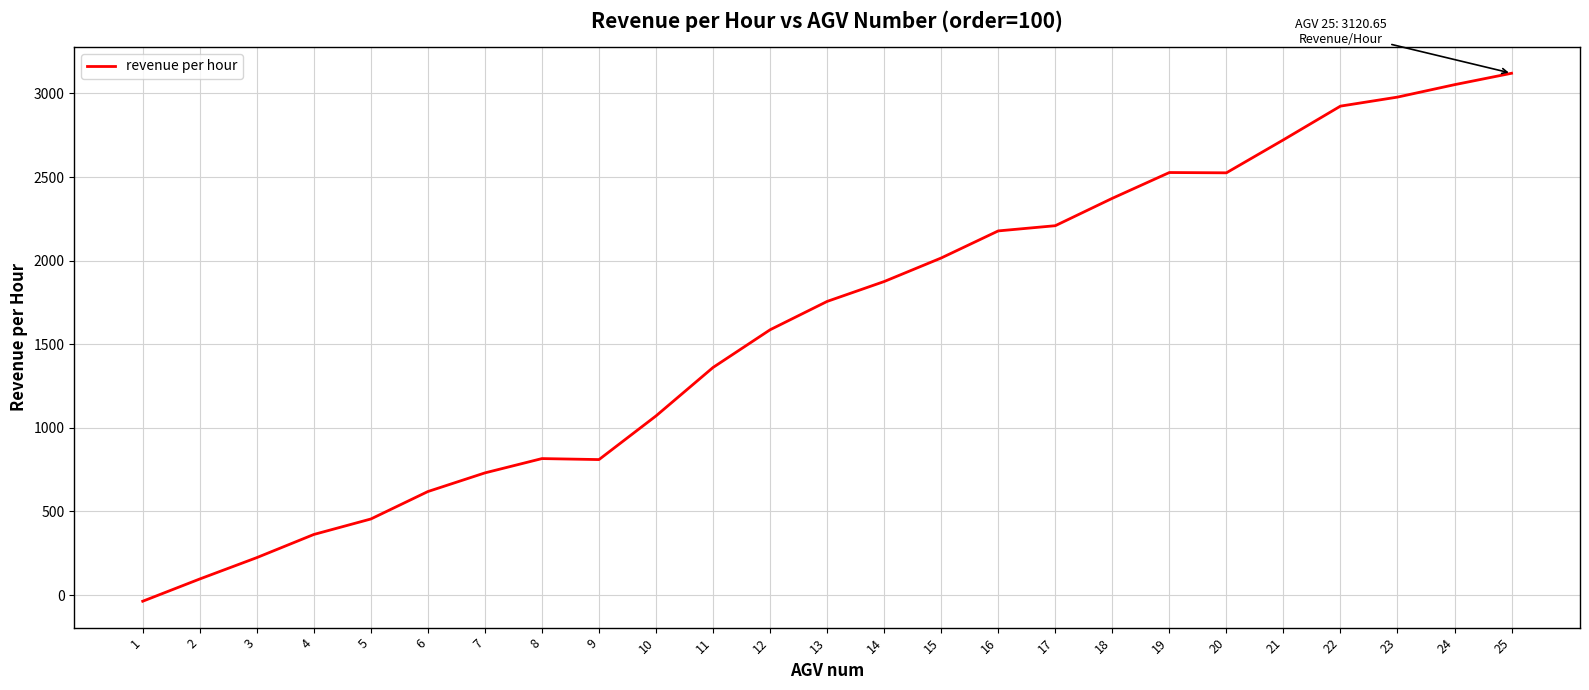

What is the average value?

1614.0